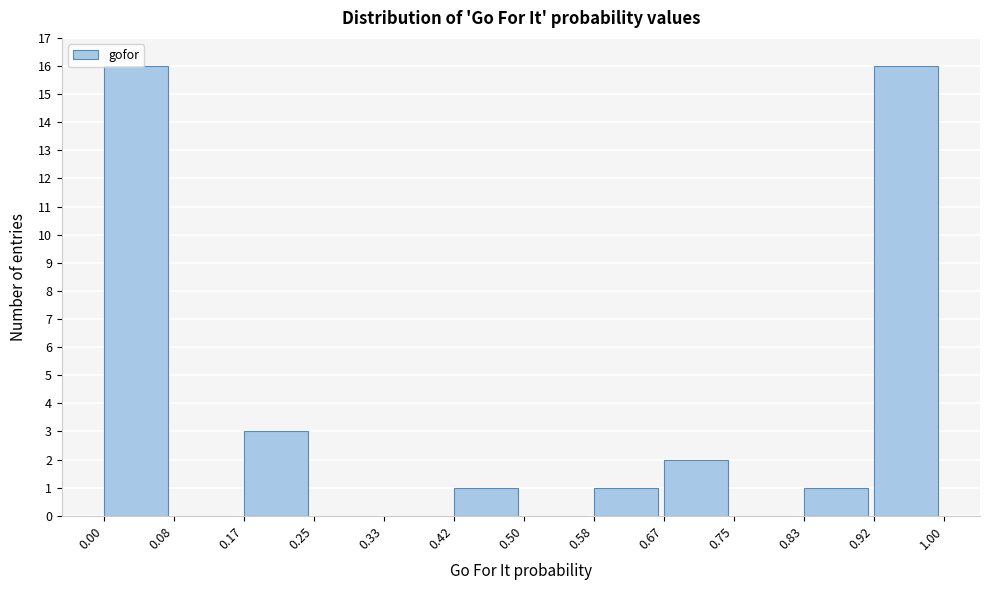

Reading left to right, transcribe this chart: for each bar, give the range it covers on the x-axis and its height. The values are not printed on the chart, so give them approximately, as read against the axis.

0.00 to 0.08: 16
0.08 to 0.17: 0
0.17 to 0.25: 3
0.25 to 0.33: 0
0.33 to 0.42: 0
0.42 to 0.50: 1
0.50 to 0.58: 0
0.58 to 0.67: 1
0.67 to 0.75: 2
0.75 to 0.83: 0
0.83 to 0.92: 1
0.92 to 1.00: 16